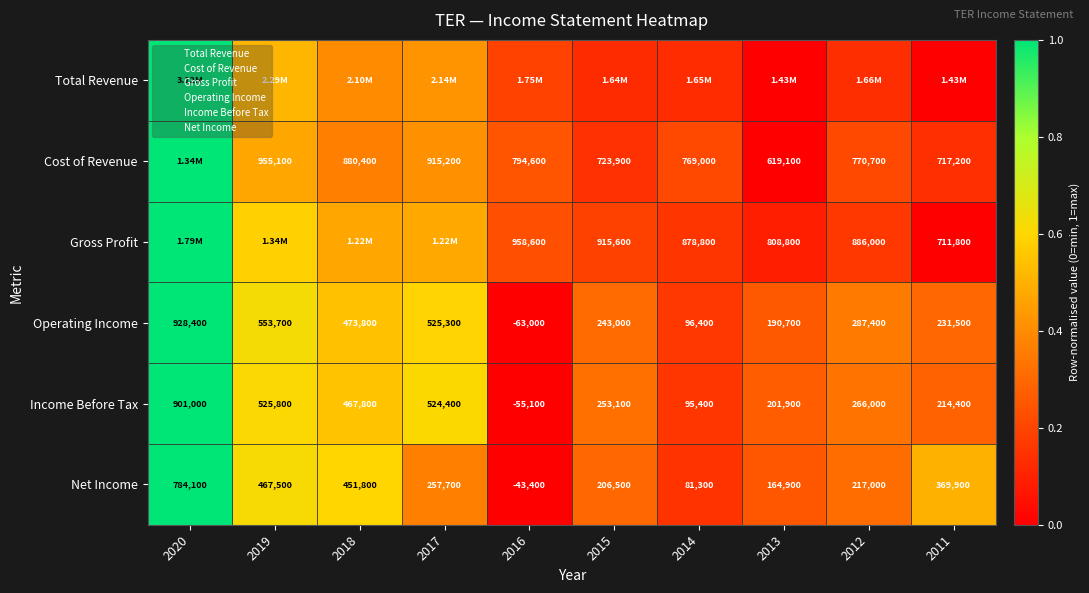

Which label corresponds to the largest value in the chart?

2020